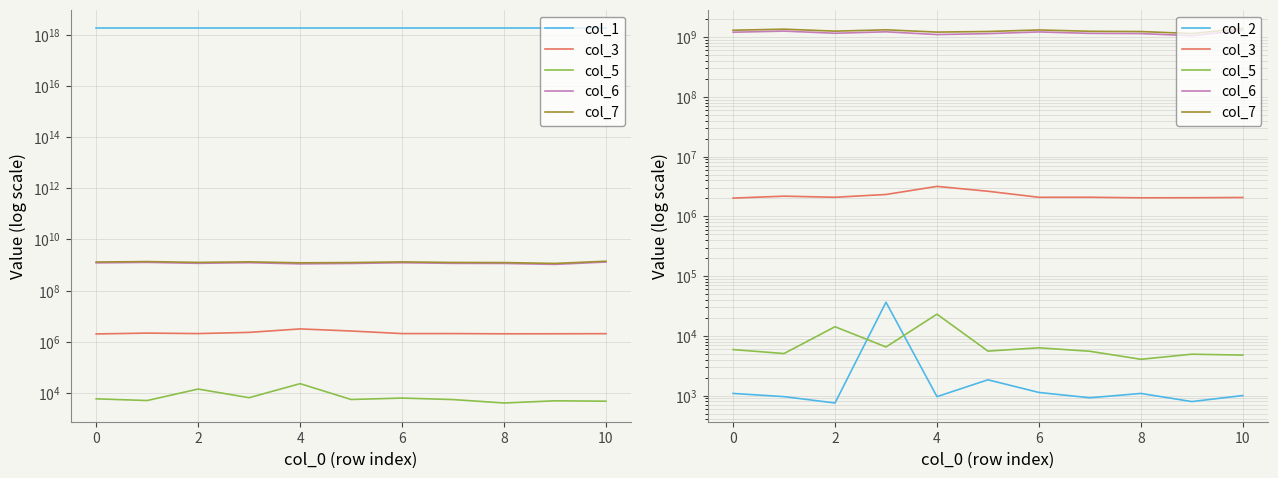

True or false: col_1 and col_7 cross at least once.

False